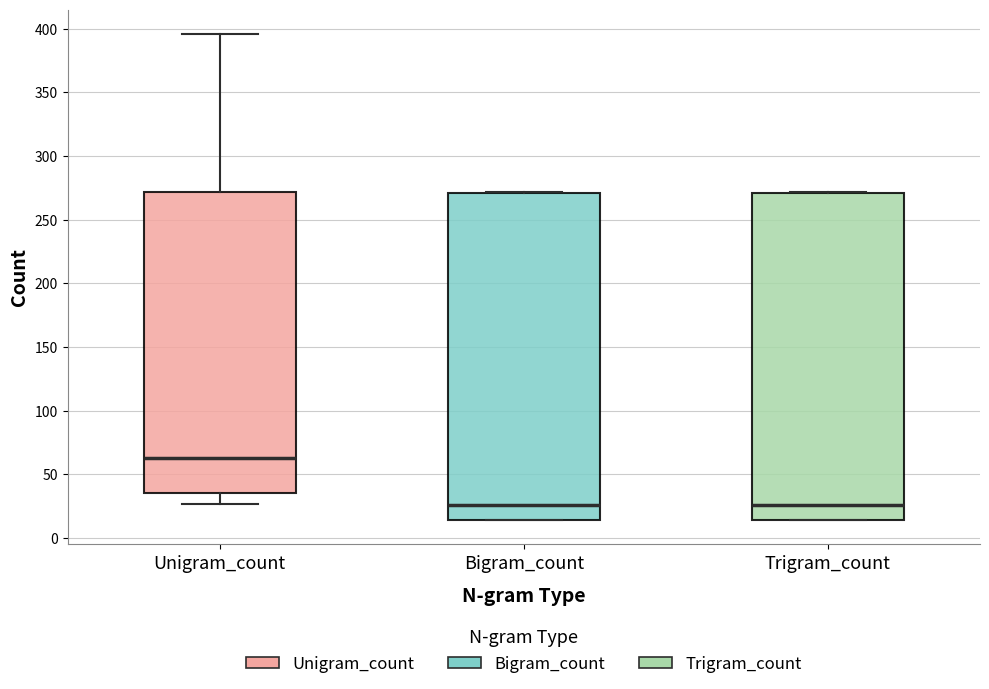

Reading left to right, transcribe this box plot: for each box, give where its median line is, the range the box spans, and where its two whiskers end, as read against the y-axis. The values are not printed on the chart, so give them approximately, as read against the axis.

Unigram_count: median 65, box 35 to 270, whiskers 25 to 395
Bigram_count: median 25, box 15 to 270, whiskers 15 to 270
Trigram_count: median 25, box 15 to 270, whiskers 15 to 270